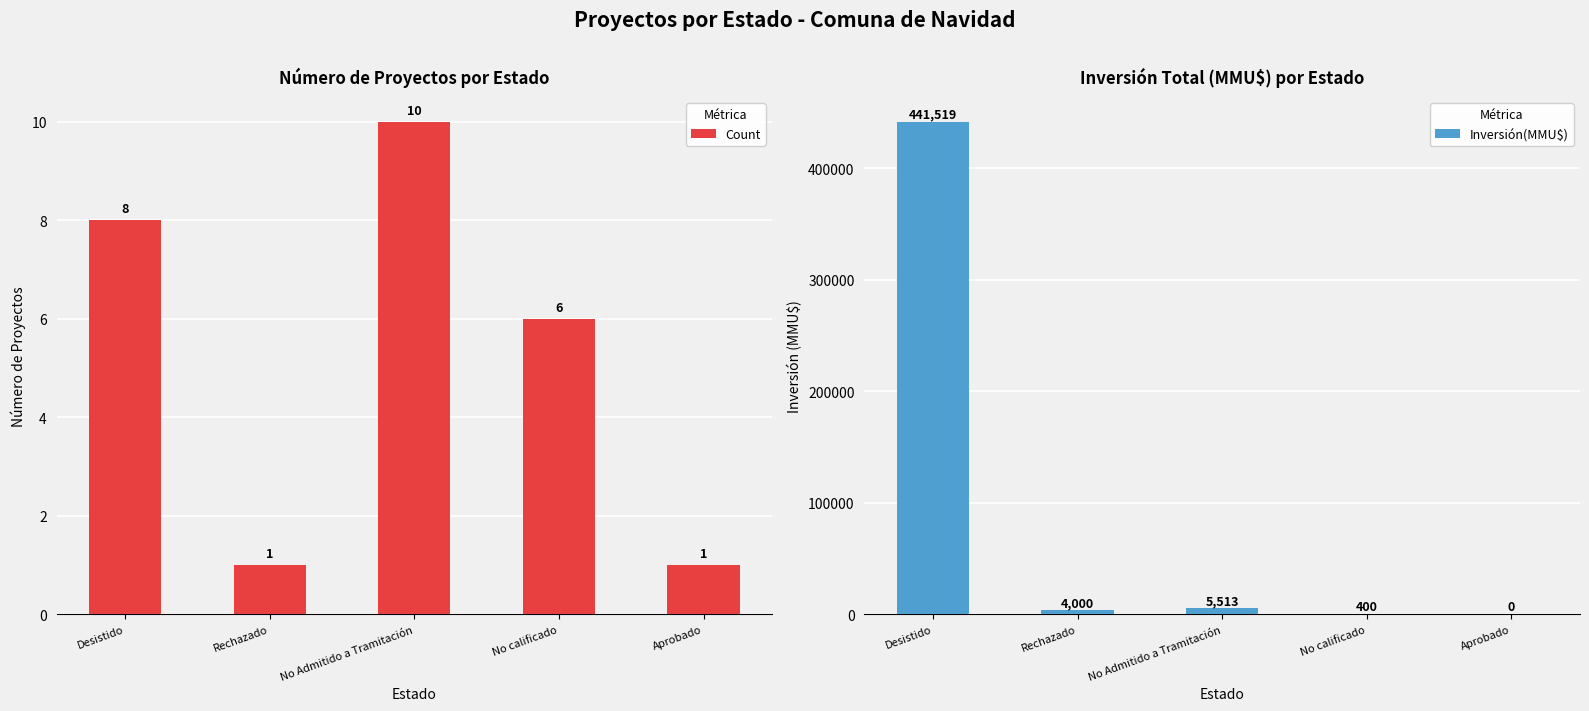

Between No Admitido a Tramitación and Rechazado, which is larger?

No Admitido a Tramitación